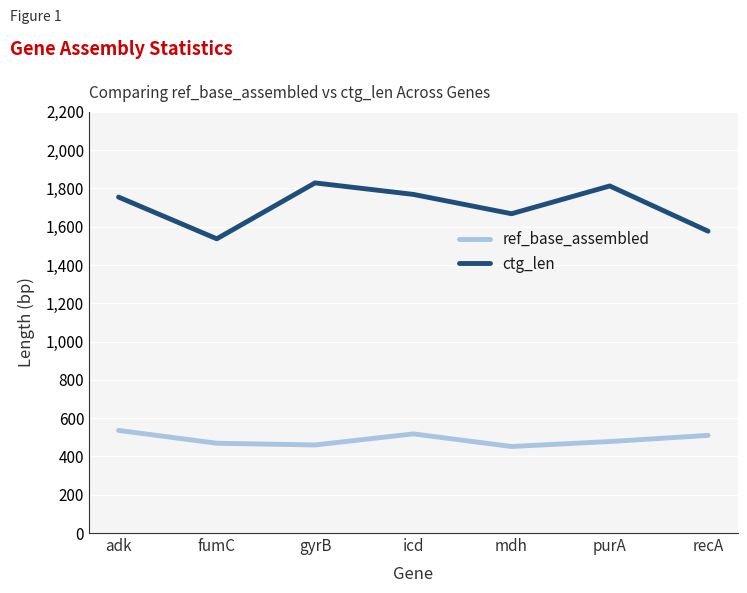

Which series has the widest spread of values?

ctg_len